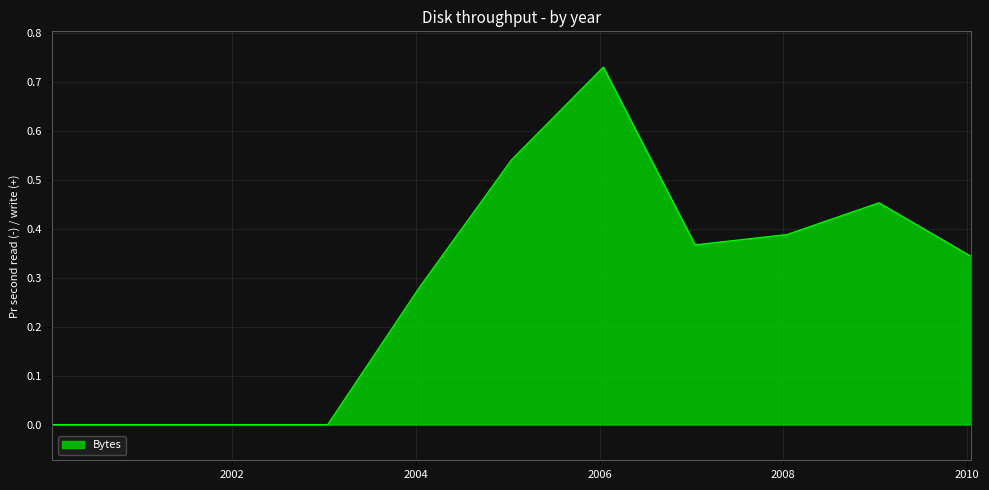

Count the number of data series in this chart.

1